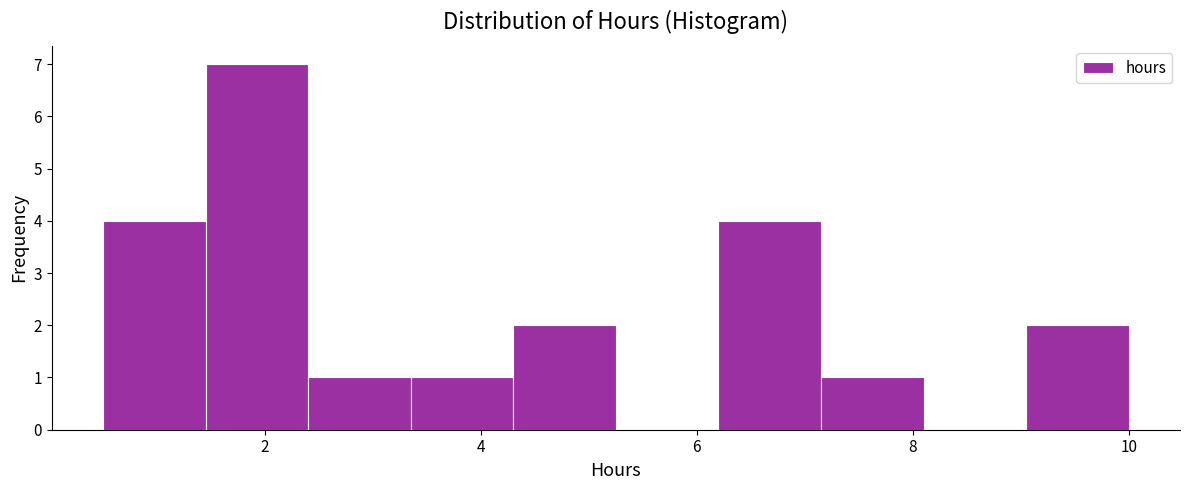

How tall is the bar that spans 2.40 to 3.35 on the x-axis? Neither the bar edges nor the heights are printed on the chart, so give them approximately, as read against the axes.

1